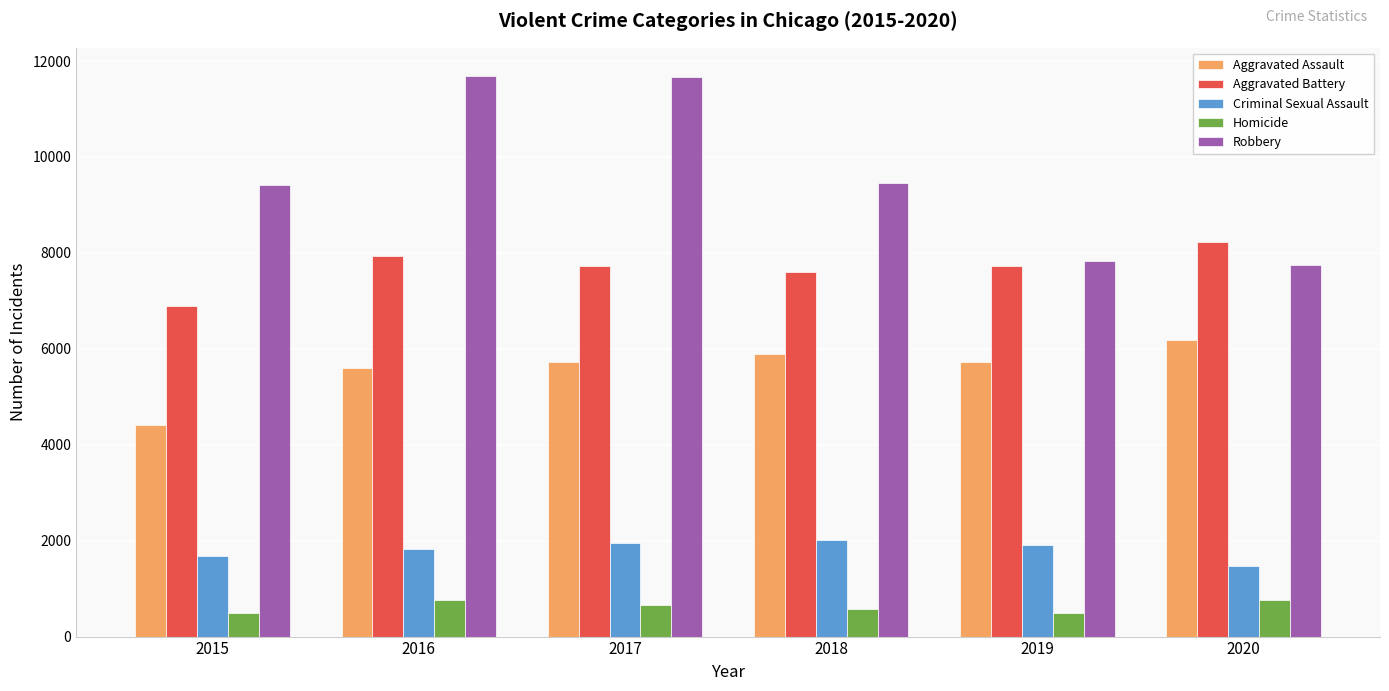

What is the value of the Robbery bar at the 2nd from the left?

11691